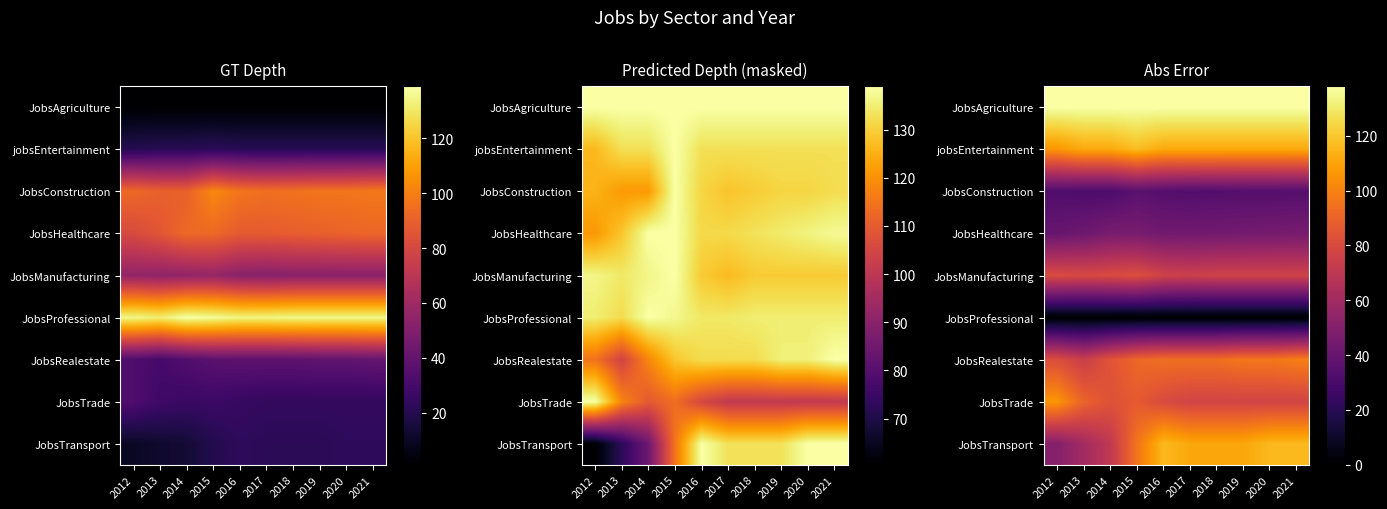

Which category has the highest value in the JobsTransport series?

2016